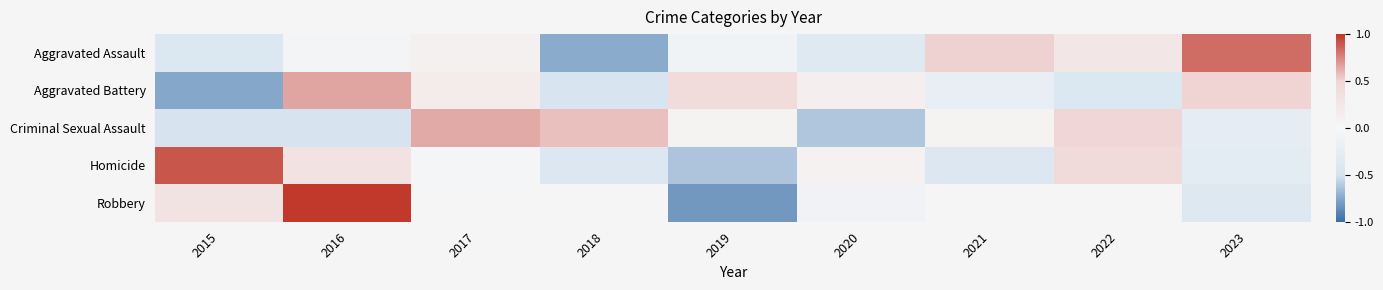

Count the number of categories in the chart.

9